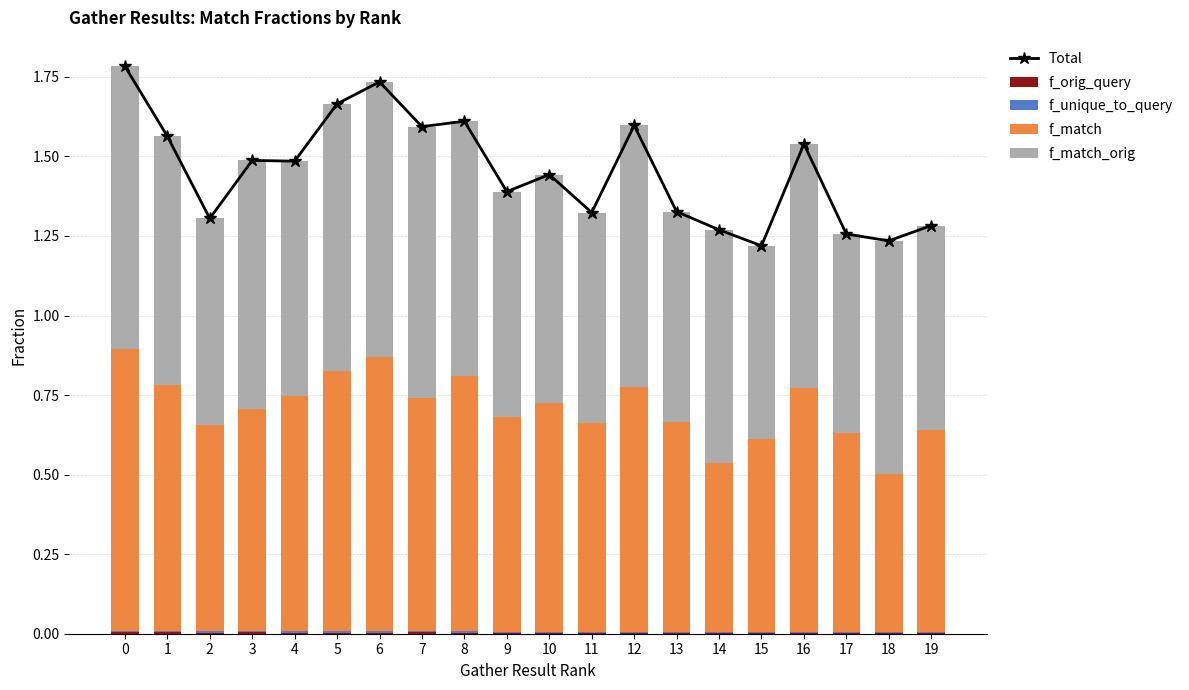

List the labels in order of f_match value, smallest first.

18, 14, 15, 17, 19, 2, 11, 13, 9, 3, 10, 7, 4, 16, 12, 1, 8, 5, 6, 0